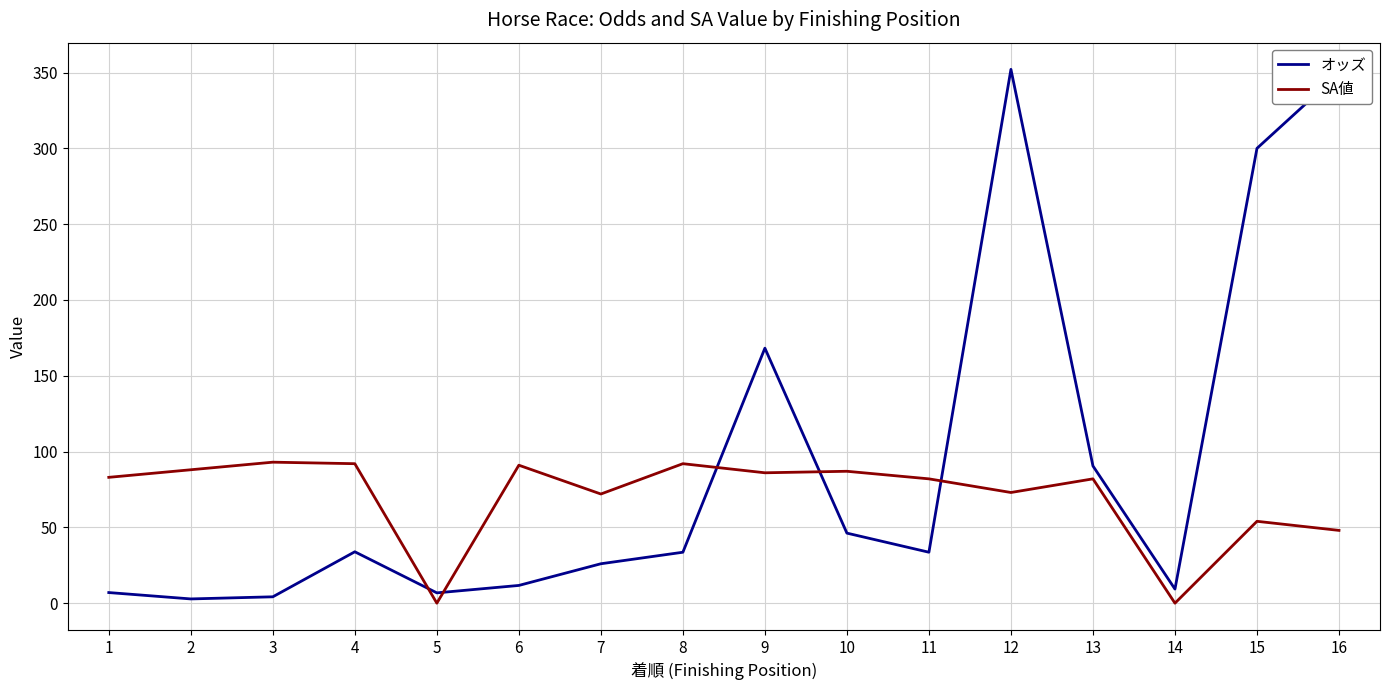

The SA値 series shows 135.6 at 11. True or false?

False